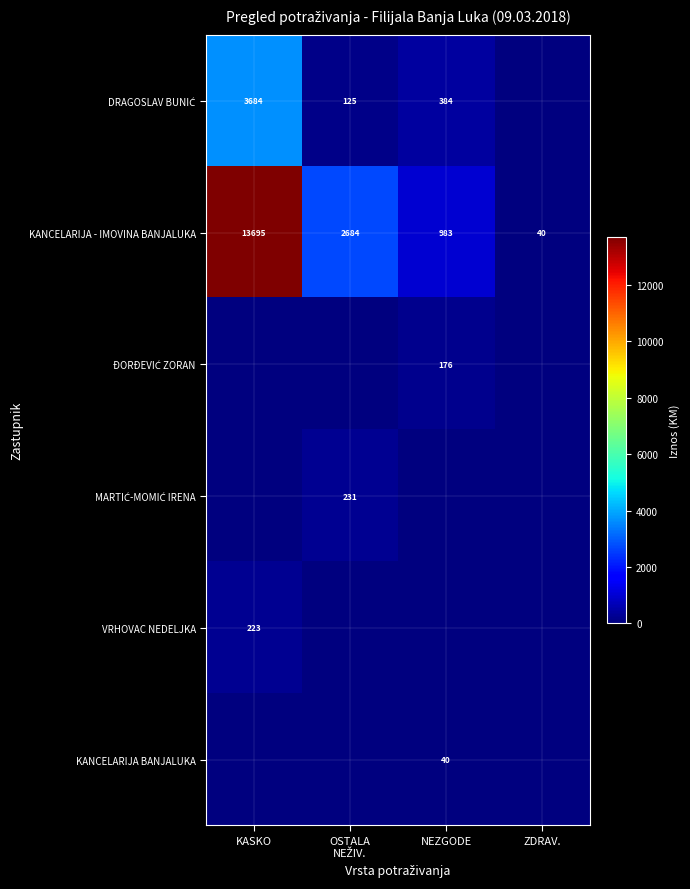

True or false: VRHOVAC NEDELJKA has a value of 309 at KASKO.

False